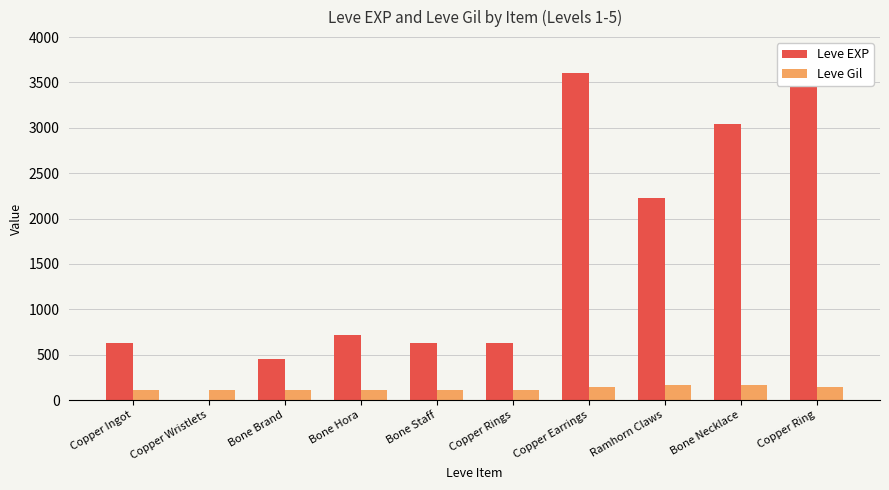

What position from the right is Ramhorn Claws?

3